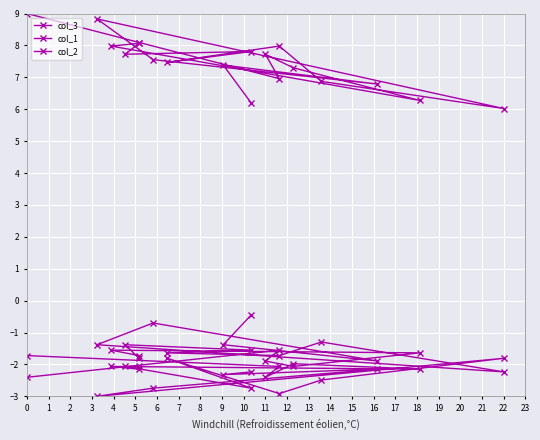

True or false: col_1 and col_3 intersect in this chart.

False